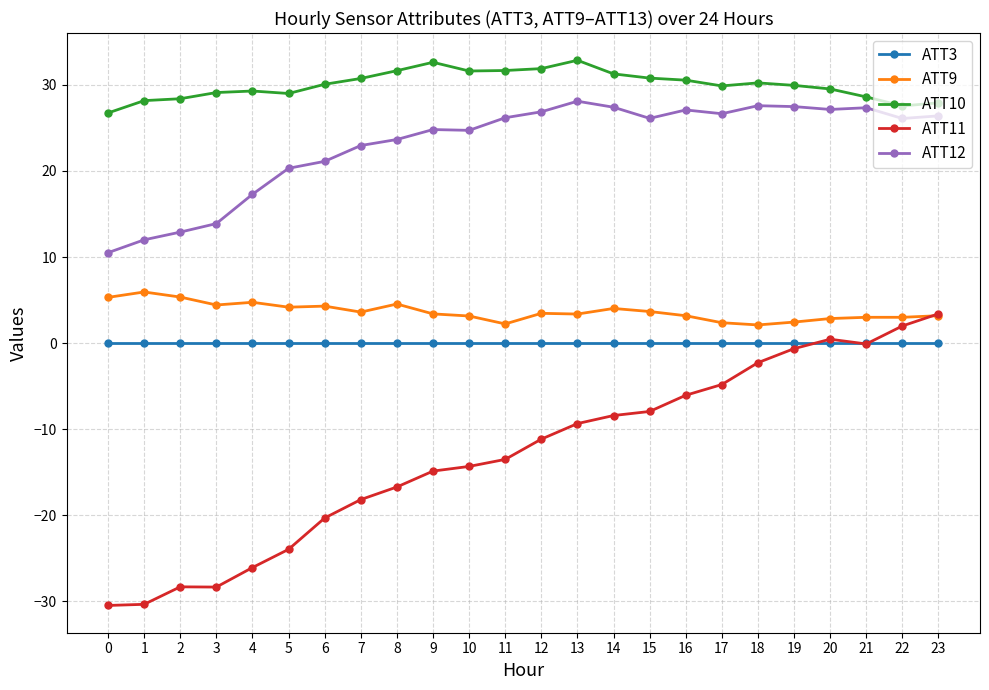

Which series has the largest total across all categories?

ATT10